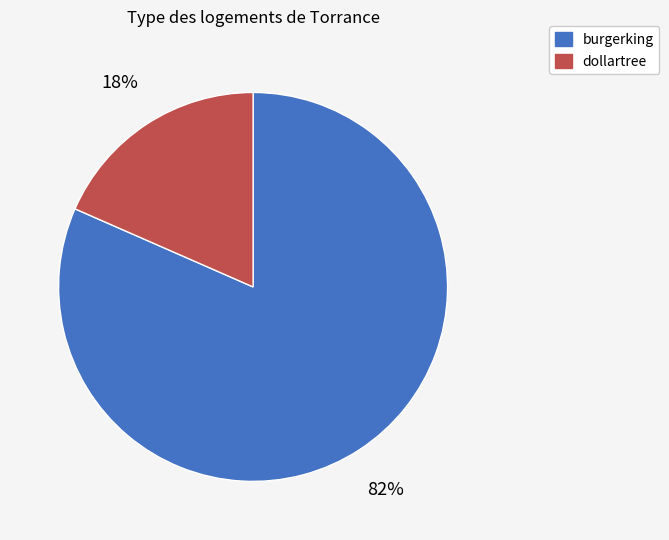

Is there any slice that represents more than half of the pie?

Yes